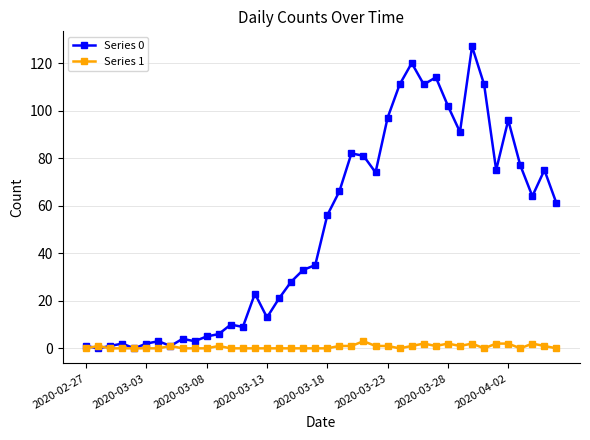

How many data points in Series 0 are less than 56?

20